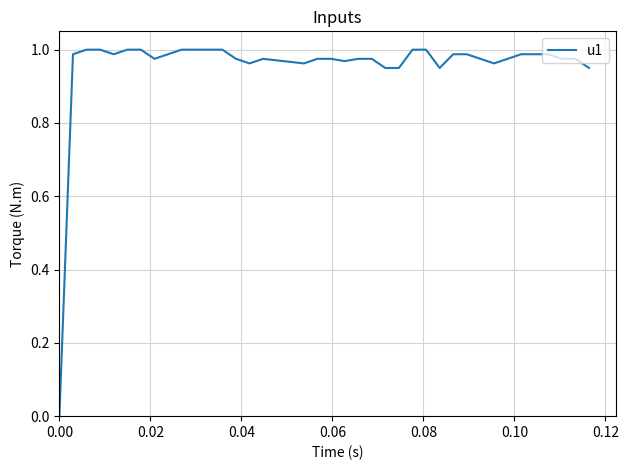

How many series are shown in this chart?

1